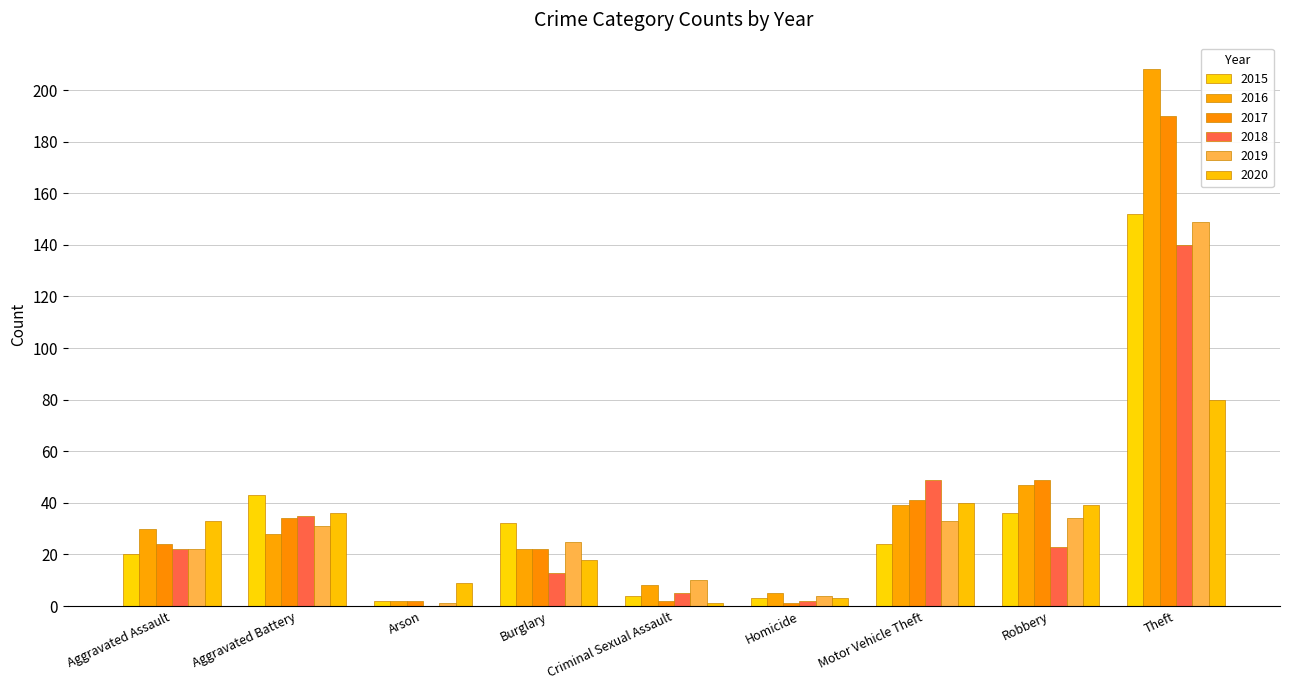

Which label corresponds to the largest value in the chart?

Theft